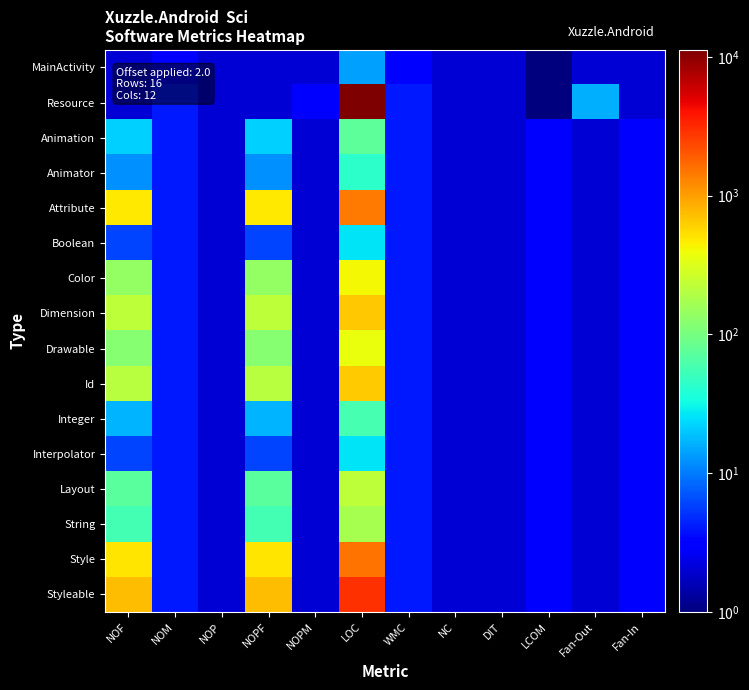

Reading left to right, extract all data points from this chart.

MainActivity: NOF=2	NOM=3	NOP=2	NOPF=2	NOPM=2	LOC=14	WMC=3	NC=2	DIT=2	LCOM=1	Fan-Out=2	Fan-In=2
Resource: NOF=2	NOM=4	NOP=2	NOPF=2	NOPM=3	LOC=11214	WMC=4	NC=2	DIT=2	LCOM=1	Fan-Out=16	Fan-In=2
Animation: NOF=22	NOM=4	NOP=2	NOPF=22	NOPM=2	LOC=74	WMC=4	NC=2	DIT=2	LCOM=3	Fan-Out=2	Fan-In=3
Animator: NOF=12	NOM=4	NOP=2	NOPF=12	NOPM=2	LOC=44	WMC=4	NC=2	DIT=2	LCOM=3	Fan-Out=2	Fan-In=3
Attribute: NOF=479	NOM=4	NOP=2	NOPF=479	NOPM=2	LOC=1445	WMC=4	NC=2	DIT=2	LCOM=3	Fan-Out=2	Fan-In=3
Boolean: NOF=6	NOM=4	NOP=2	NOPF=6	NOPM=2	LOC=26	WMC=4	NC=2	DIT=2	LCOM=3	Fan-Out=2	Fan-In=3
Color: NOF=138	NOM=4	NOP=2	NOPF=138	NOPM=2	LOC=422	WMC=4	NC=2	DIT=2	LCOM=3	Fan-Out=2	Fan-In=3
Dimension: NOF=223	NOM=4	NOP=2	NOPF=223	NOPM=2	LOC=677	WMC=4	NC=2	DIT=2	LCOM=3	Fan-Out=2	Fan-In=3
Drawable: NOF=120	NOM=4	NOP=2	NOPF=120	NOPM=2	LOC=368	WMC=4	NC=2	DIT=2	LCOM=3	Fan-Out=2	Fan-In=3
Id: NOF=209	NOM=4	NOP=2	NOPF=209	NOPM=2	LOC=635	WMC=4	NC=2	DIT=2	LCOM=3	Fan-Out=2	Fan-In=3
Integer: NOF=17	NOM=4	NOP=2	NOPF=17	NOPM=2	LOC=59	WMC=4	NC=2	DIT=2	LCOM=3	Fan-Out=2	Fan-In=3
Interpolator: NOF=6	NOM=4	NOP=2	NOPF=6	NOPM=2	LOC=26	WMC=4	NC=2	DIT=2	LCOM=3	Fan-Out=2	Fan-In=3
Layout: NOF=73	NOM=4	NOP=2	NOPF=73	NOPM=2	LOC=227	WMC=4	NC=2	DIT=2	LCOM=3	Fan-Out=2	Fan-In=3
String: NOF=56	NOM=4	NOP=2	NOPF=56	NOPM=2	LOC=176	WMC=4	NC=2	DIT=2	LCOM=3	Fan-Out=2	Fan-In=3
Style: NOF=506	NOM=4	NOP=2	NOPF=506	NOPM=2	LOC=1526	WMC=4	NC=2	DIT=2	LCOM=3	Fan-Out=2	Fan-In=3
Styleable: NOF=753	NOM=4	NOP=2	NOPF=753	NOPM=2	LOC=2946	WMC=4	NC=2	DIT=2	LCOM=3	Fan-Out=2	Fan-In=3